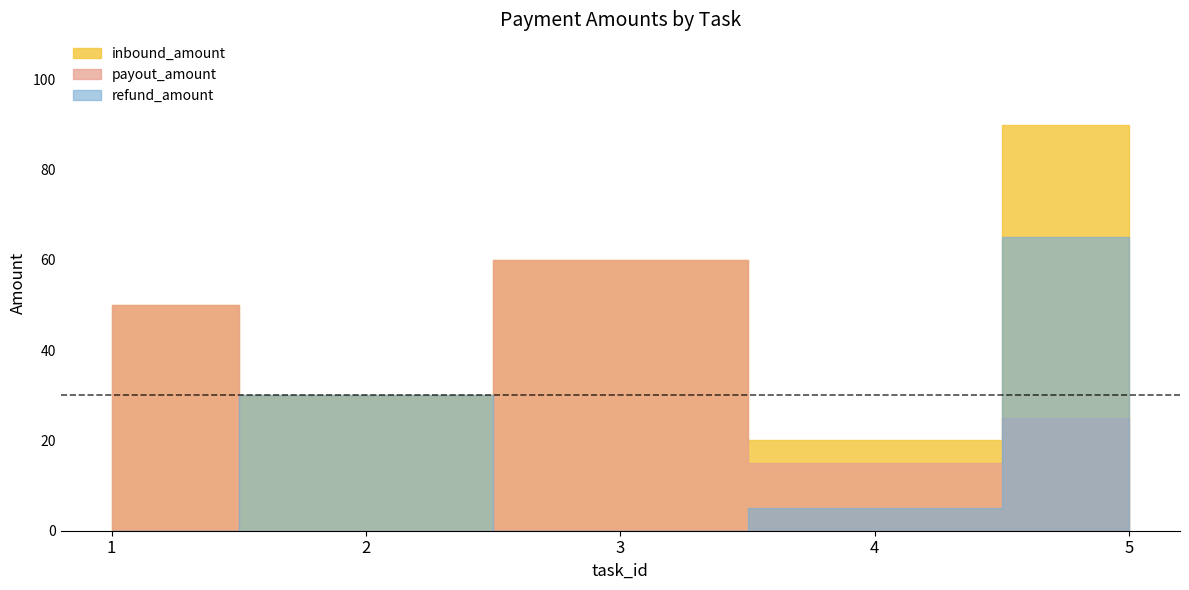

Which series changed the most between 3 and 5?

refund_amount